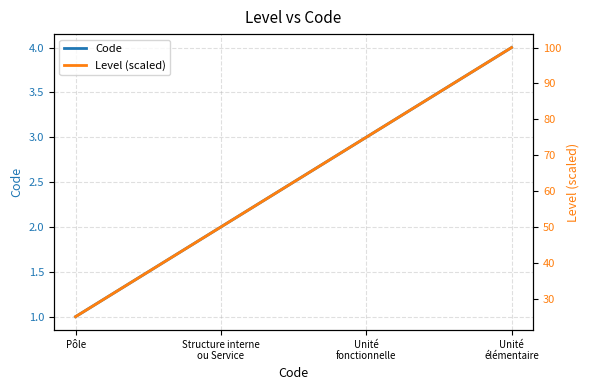

What are all the series names shown in the legend?

Code, Level (scaled)